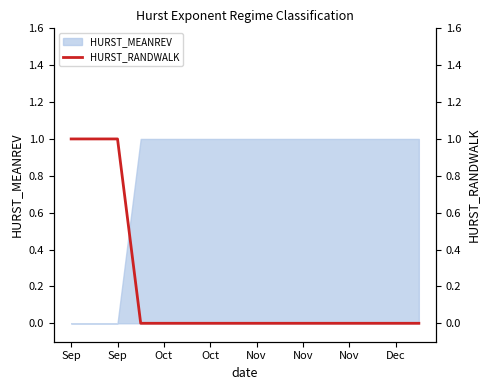

How many lines are shown in the chart?

1